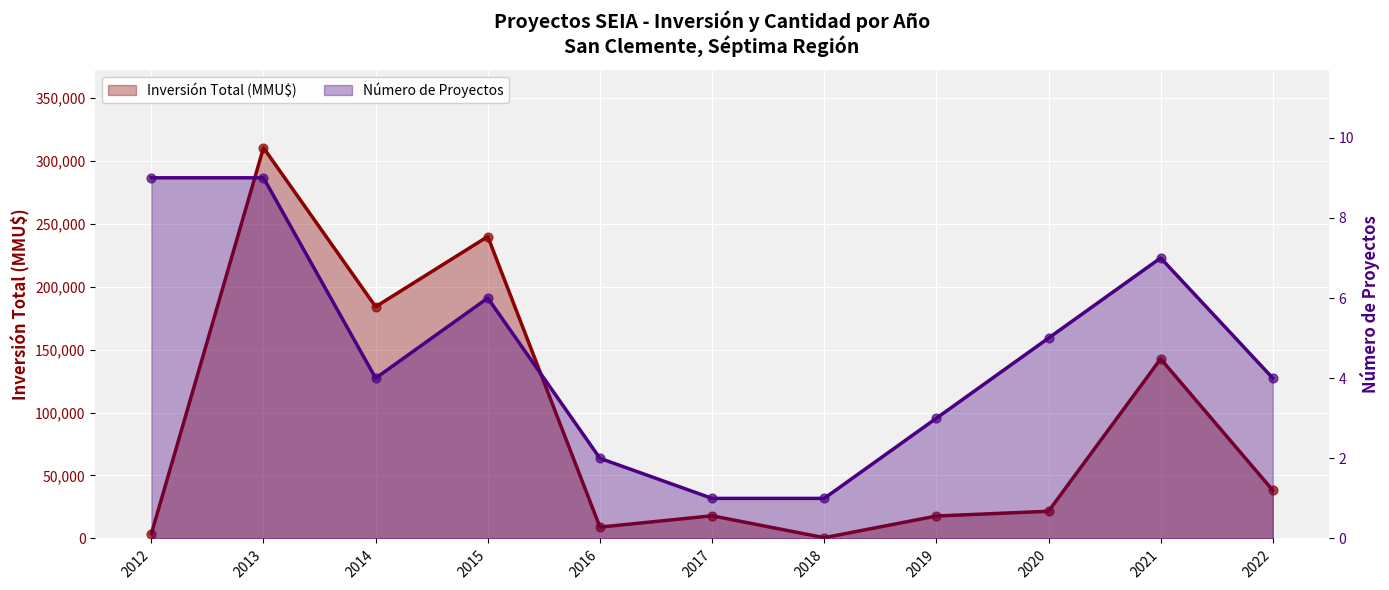

Is the value of Número de Proyectos at 2022 greater than the value of Inversión Total (MMU$) at 2021?

No